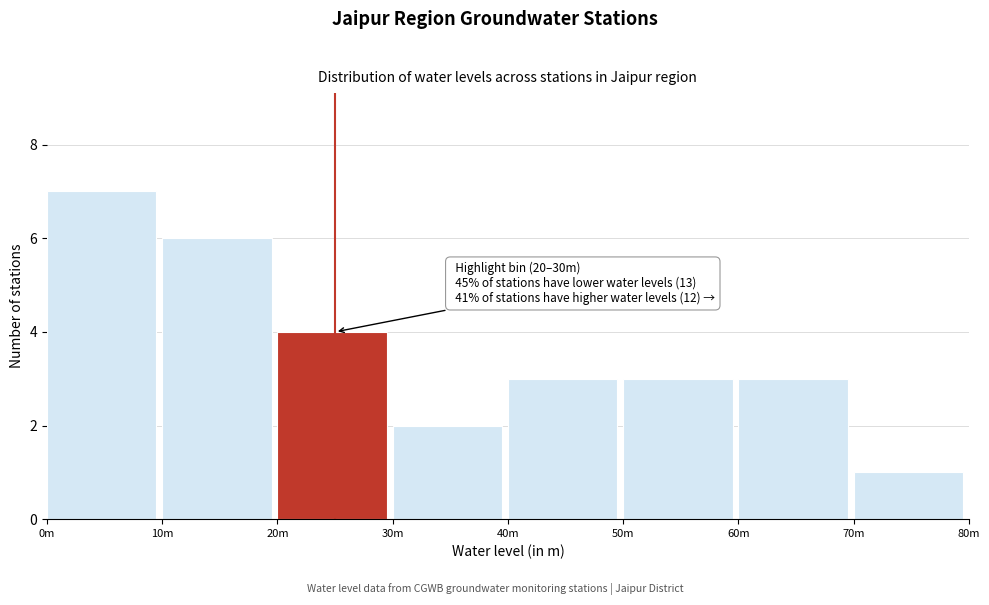

Reading left to right, what are all the values shown in this chart?

0m=7	10m=6	20m=4	30m=2	40m=3	50m=3	60m=3	70m=1